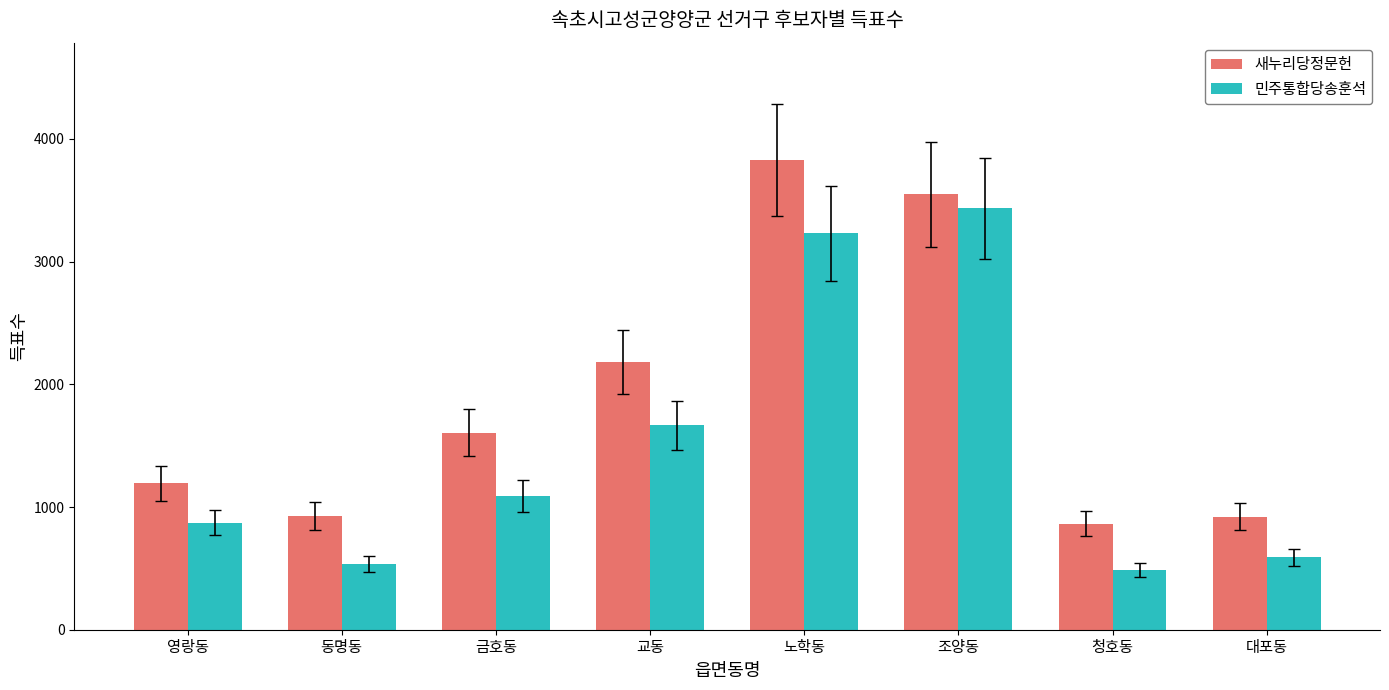

What is the sum of all 민주통합당송훈석 values?

11900